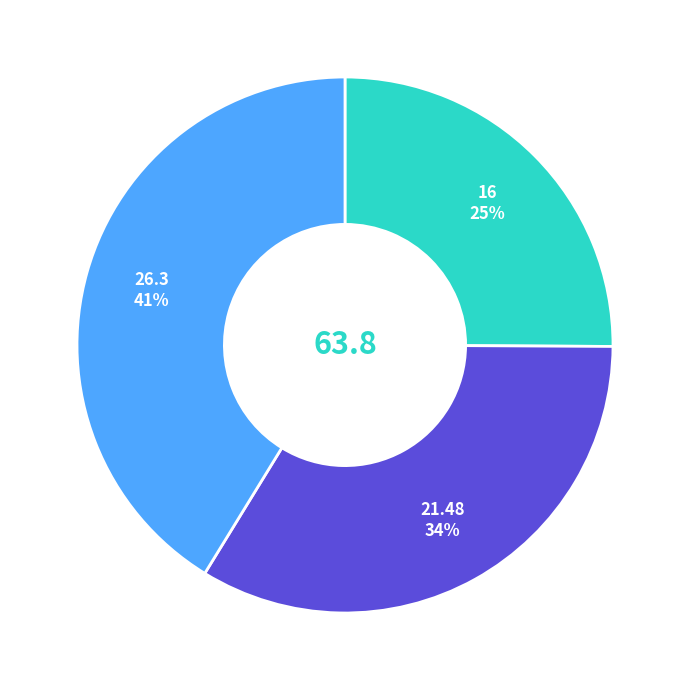

To the nearest percent, what is the average slice percentage?

33%